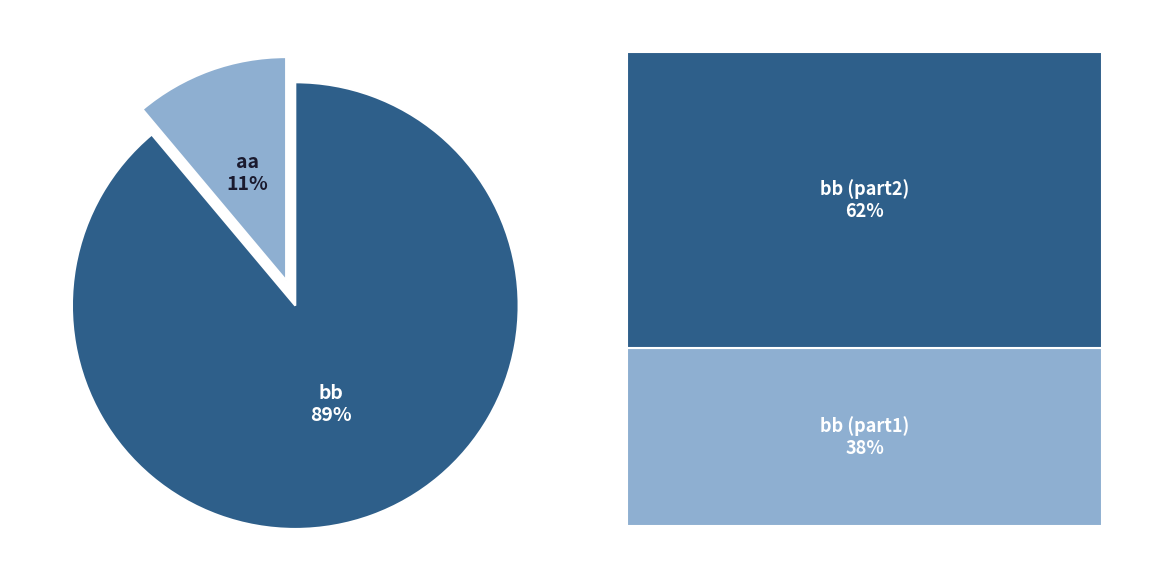

To the nearest percent, what portion does bb represent?

89%